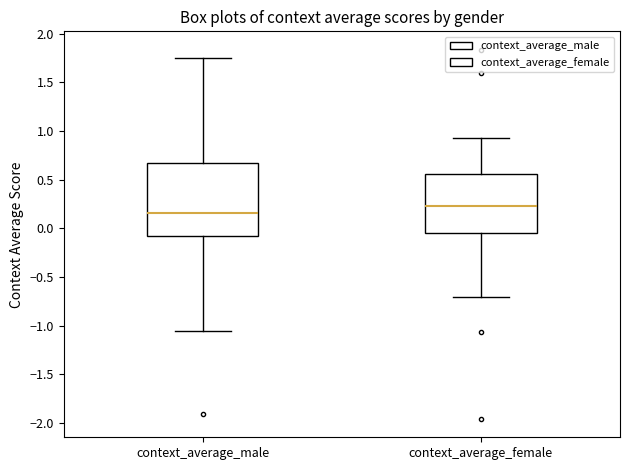

Reading left to right, transcribe this box plot: for each box, give where its median line is, the range the box spans, and where its two whiskers end, as read against the y-axis. The values are not printed on the chart, so give them approximately, as read against the axis.

context_average_male: median 0.15, box -0.10 to 0.65, whiskers -1.05 to 1.75
context_average_female: median 0.25, box -0.05 to 0.55, whiskers -0.70 to 0.95